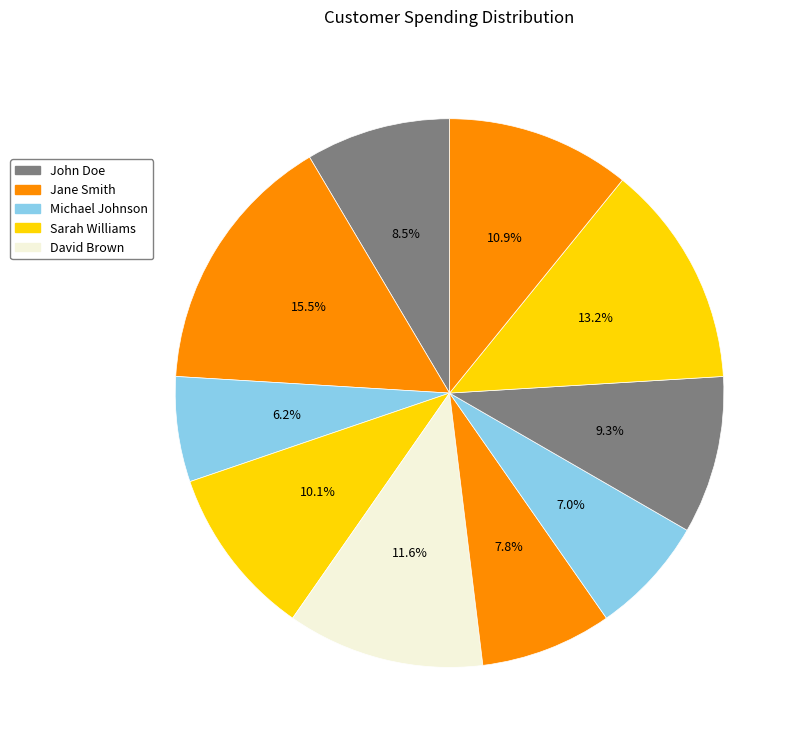

How many segments does this pie chart have?

10